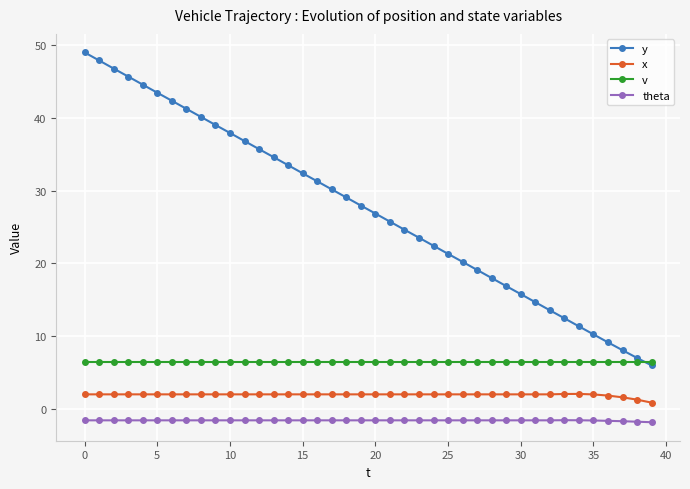

What is the value of the x point at the 17th from the left?

2.0